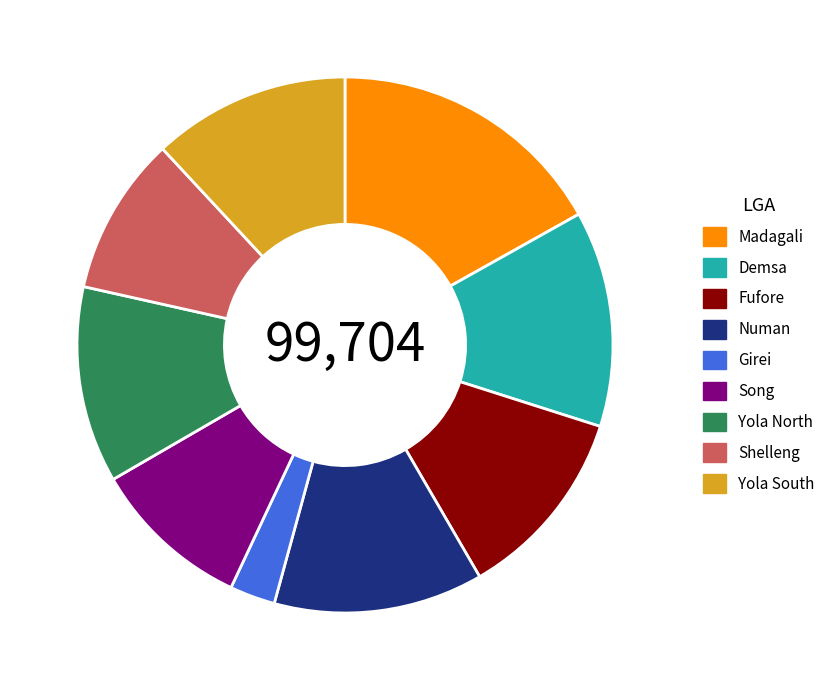

Is the sum of Fufore and Yola South greater than half?

No